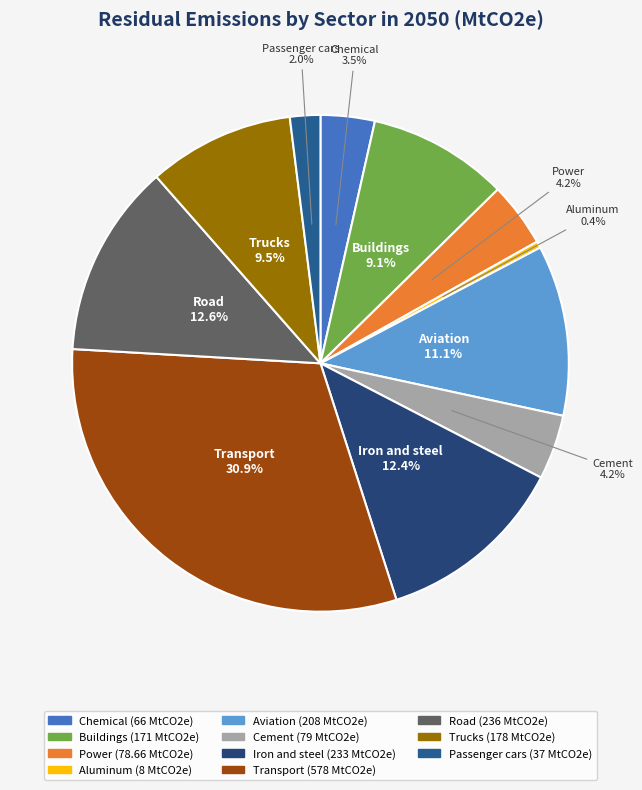

Does any single category account for the majority?

No